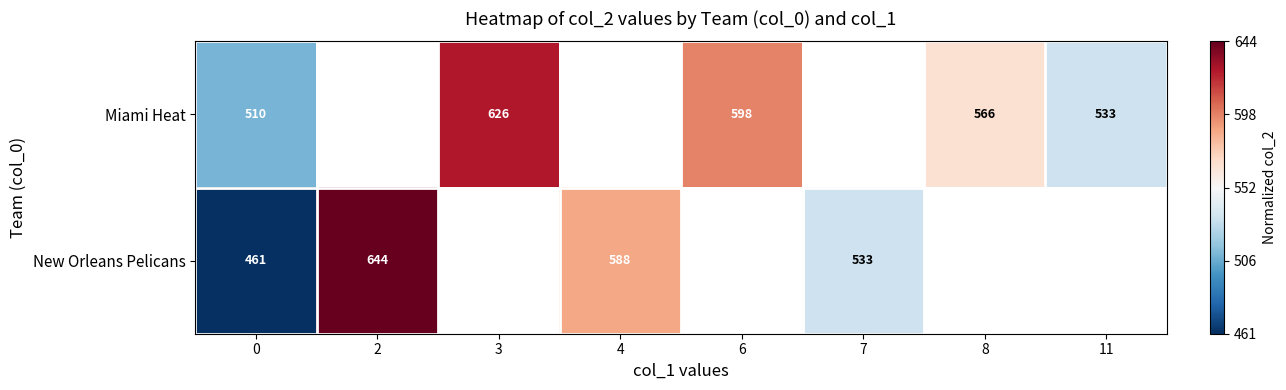

What is the maximum value shown in the chart?

1.0